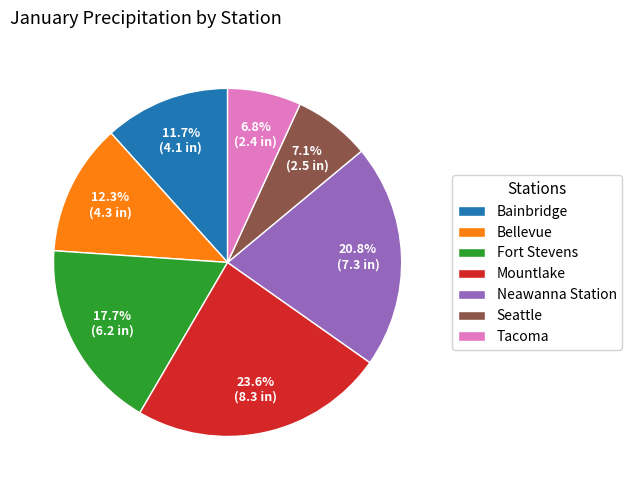

Is the sum of Bainbridge and Tacoma greater than half?

No